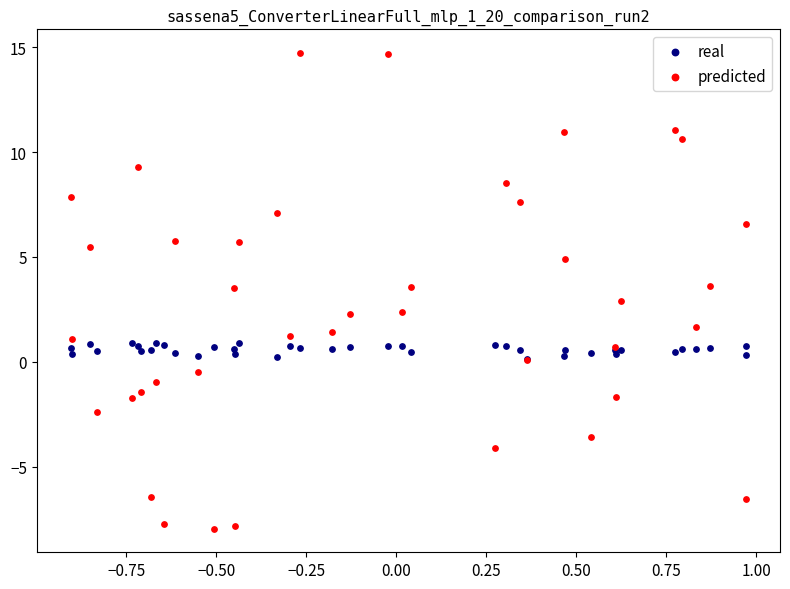

What are all the series names shown in the legend?

real, predicted